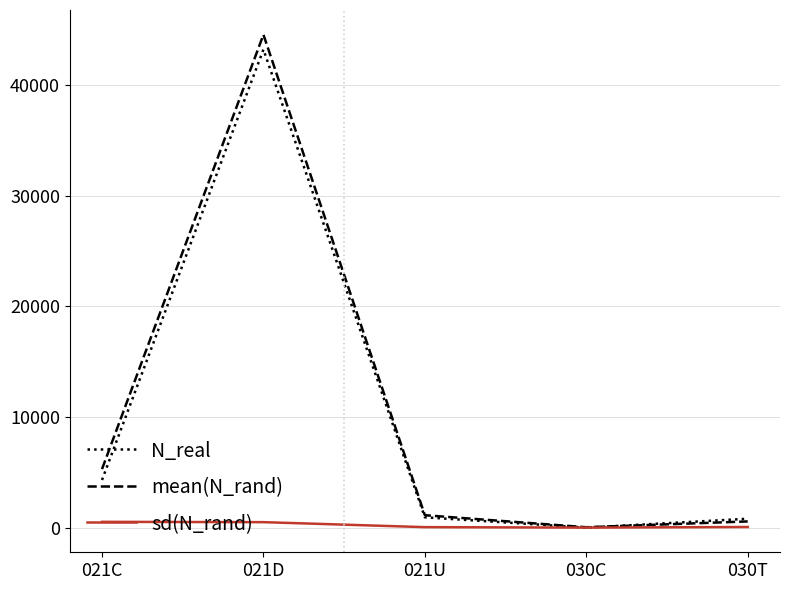

What is the sum of the N_real values at 030C and 030T?

819.0